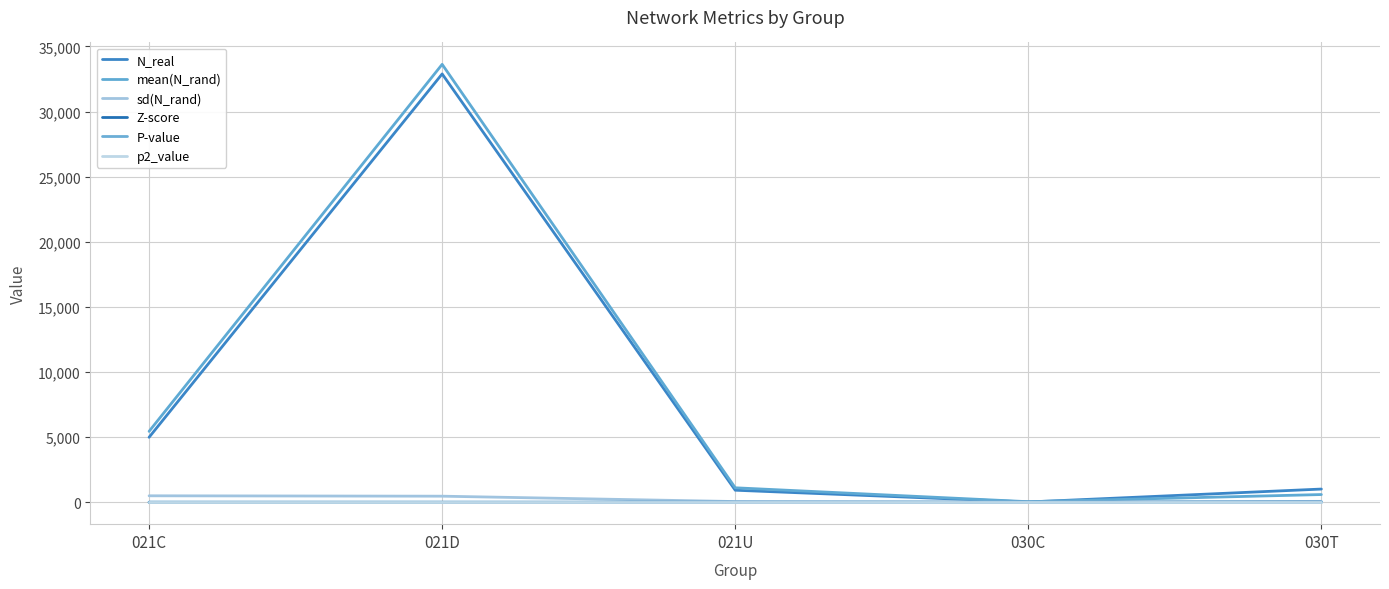

At which label is P-value closest to 0?

021U